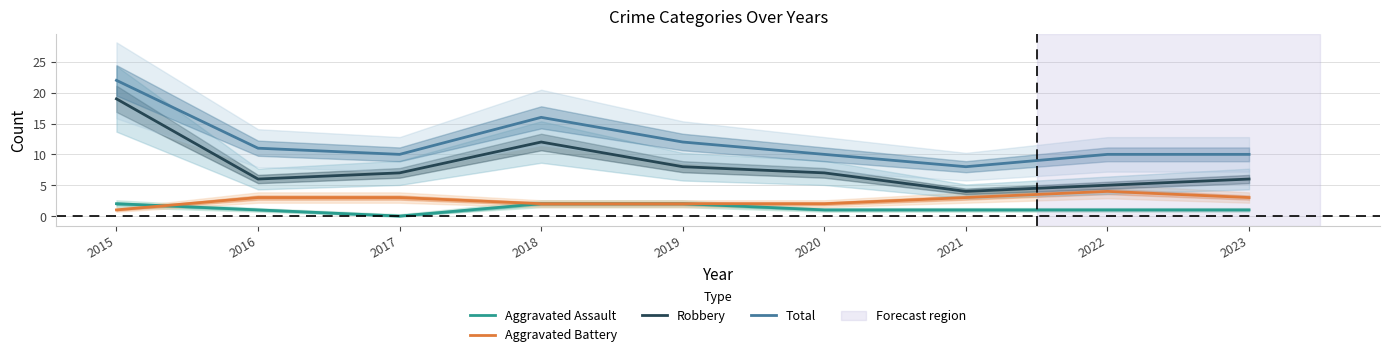

How many values in the Total series are below 10?

1